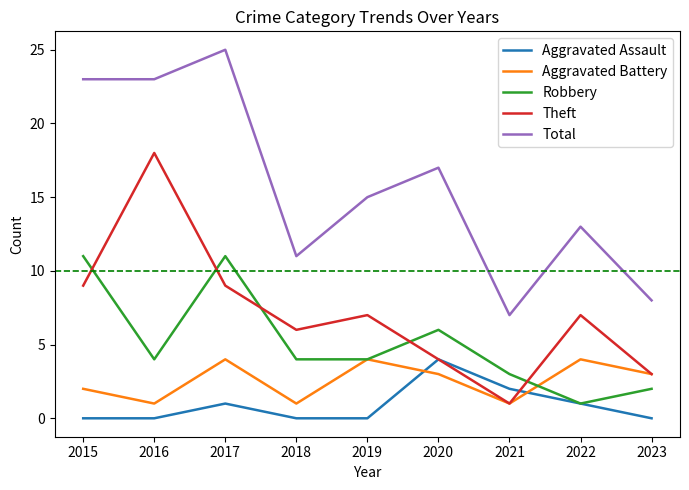

The value of Aggravated Battery at 2018 is 2. True or false?

False